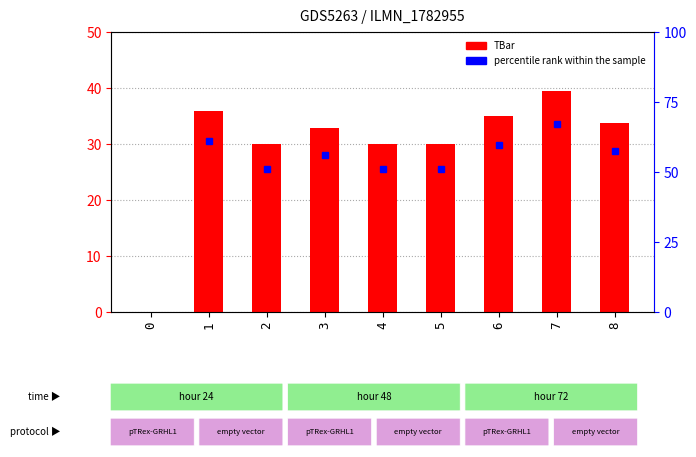

Which label corresponds to the largest value in the chart?

7